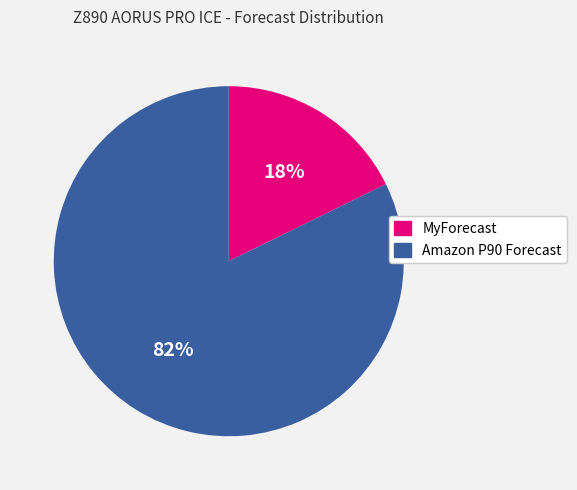

Is there any slice that represents more than half of the pie?

Yes